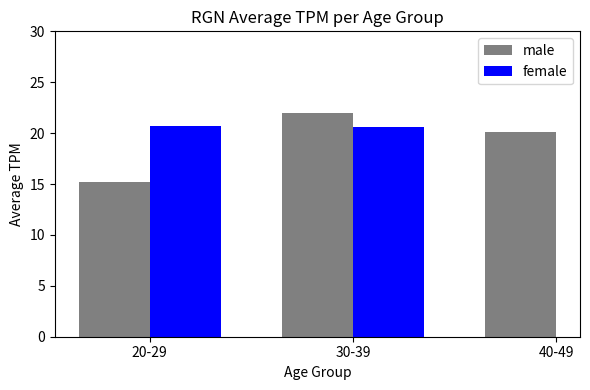

Where does the male series first go above 18?

30-39